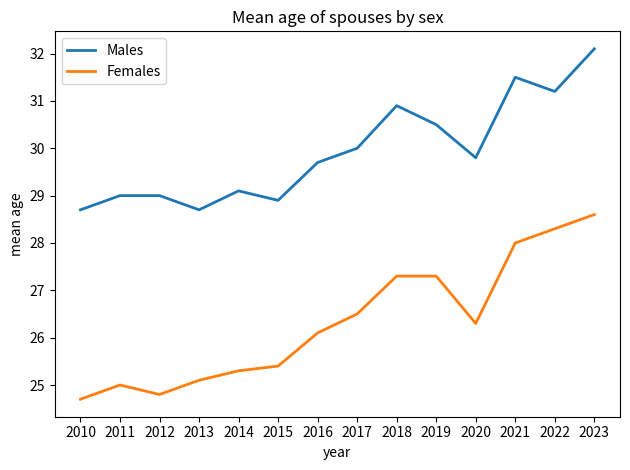

True or false: Males and Females cross at least once.

False